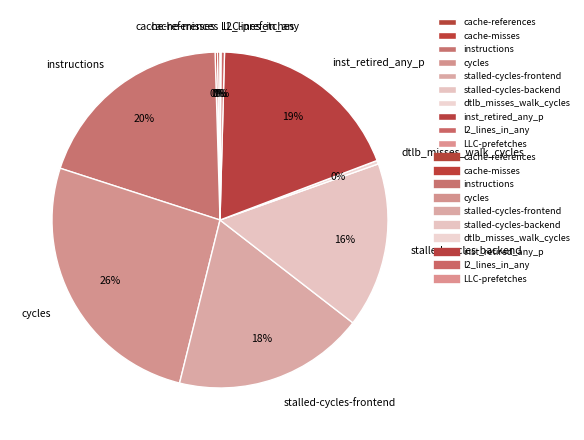

Between stalled-cycles-backend and inst_retired_any_p, which is larger?

inst_retired_any_p